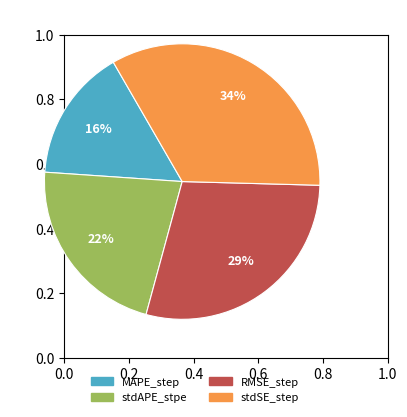

Combined, do RMSE_step and MAPE_step account for over 50%?

No